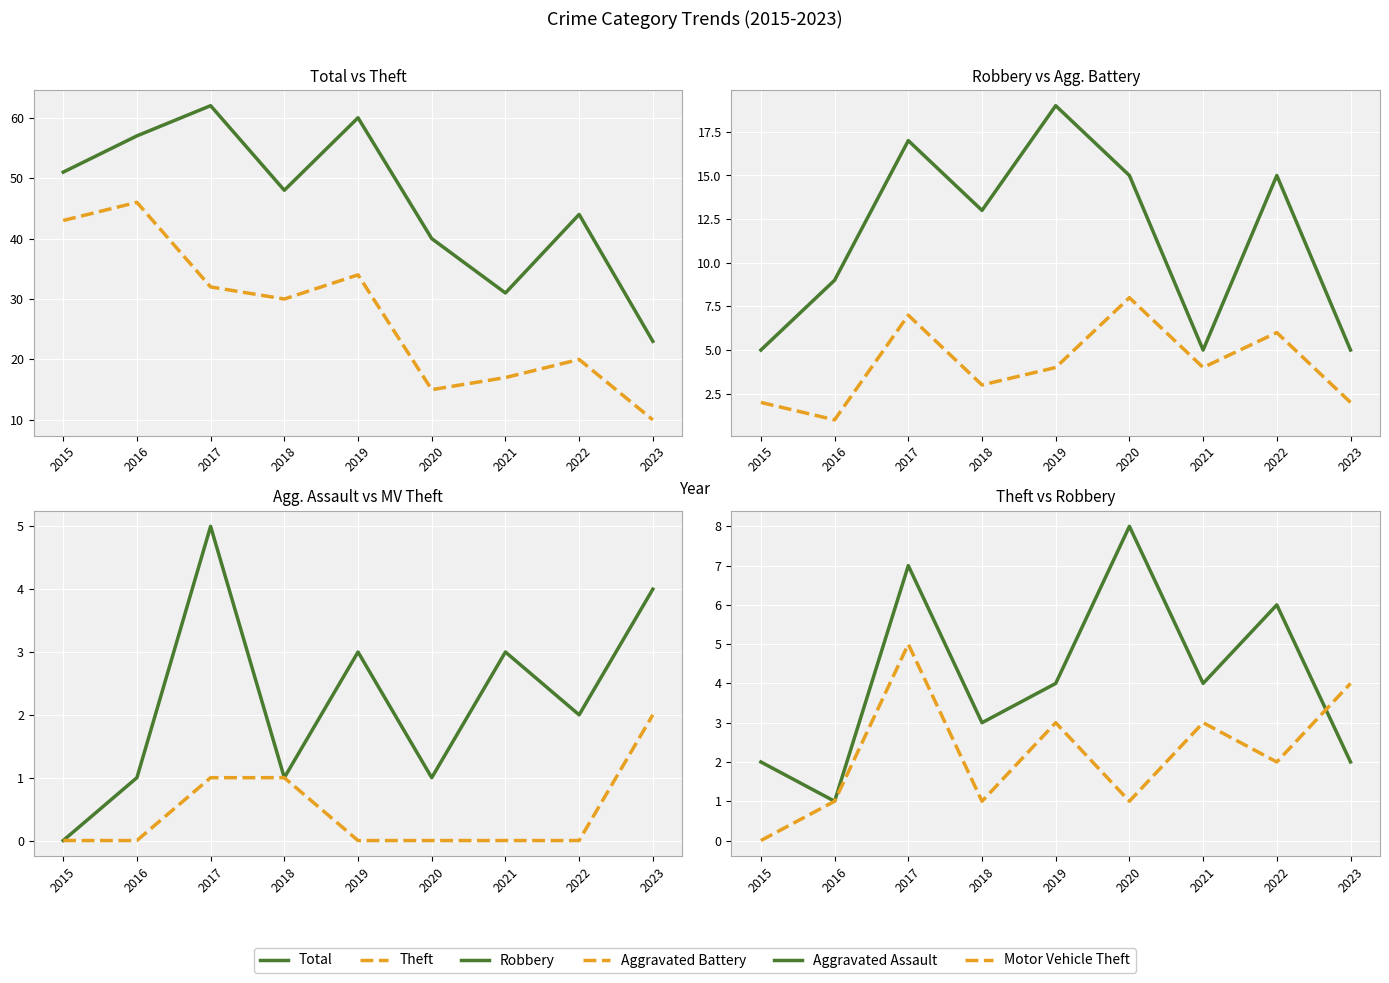

Which has a higher value, 2020 or 2023?

2020